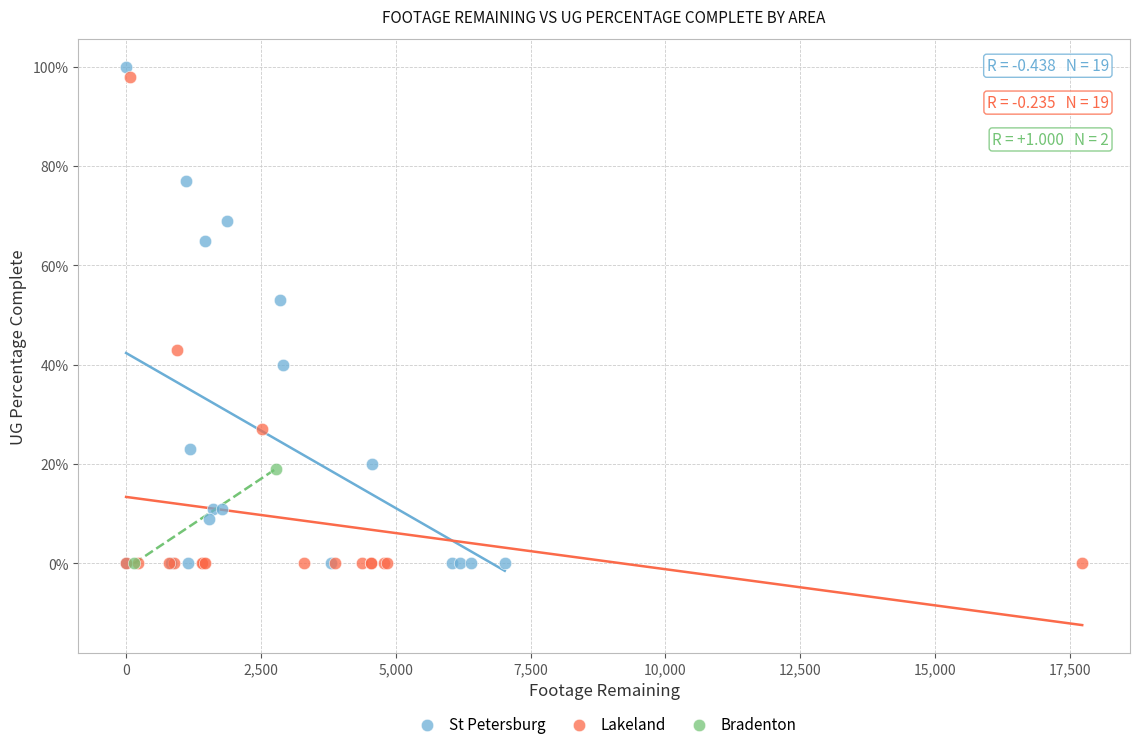

Which series contains the highest Y value?

St Petersburg